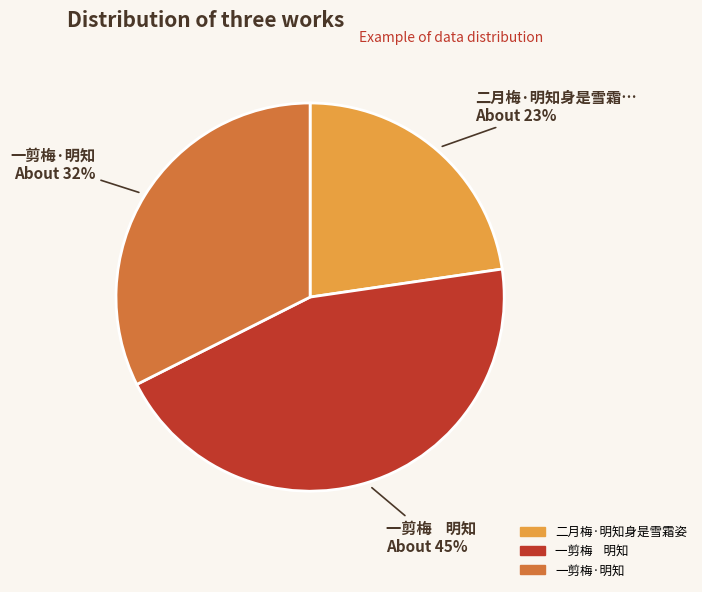

Is the sum of 一剪梅 明知 and 二月梅·明知身是雪霜姿 greater than half?

Yes